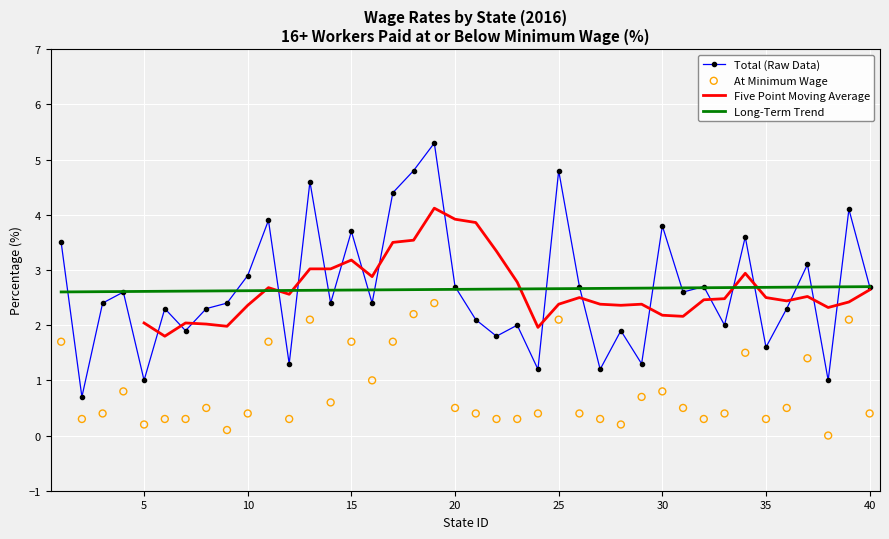

What is the maximum value for Total (Raw Data)?

5.3